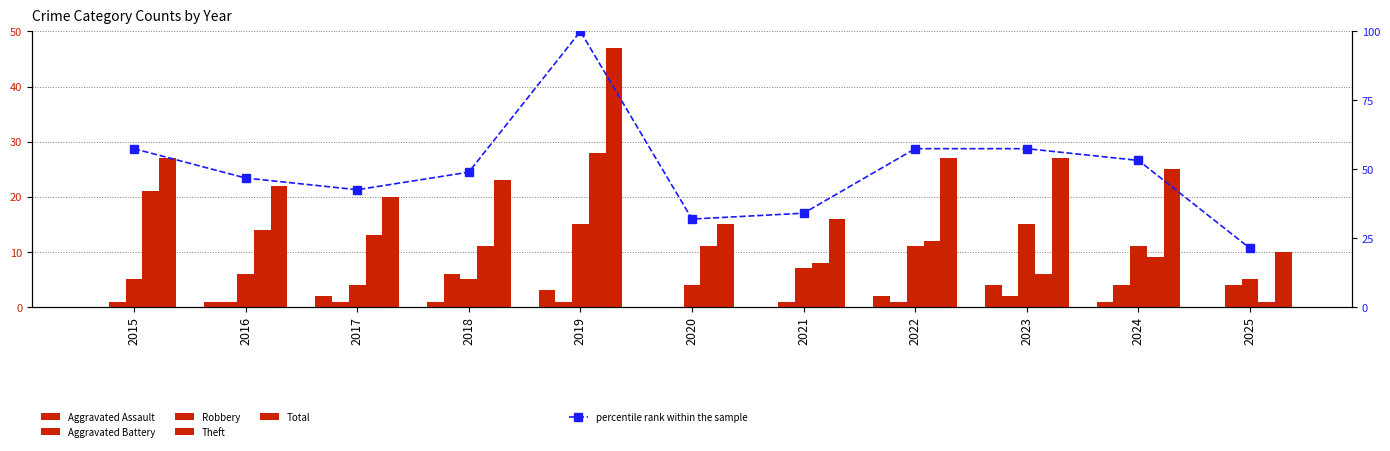

Where does the Theft series first go above 11?

2015